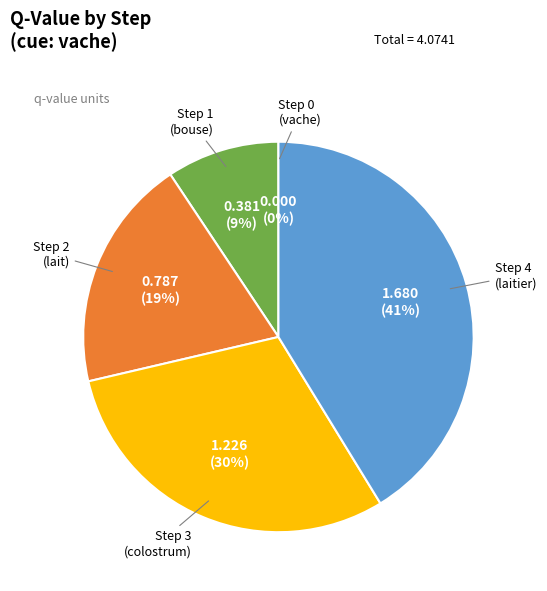

Is it true that Step 4
(laitier) is 41% of the pie?

True